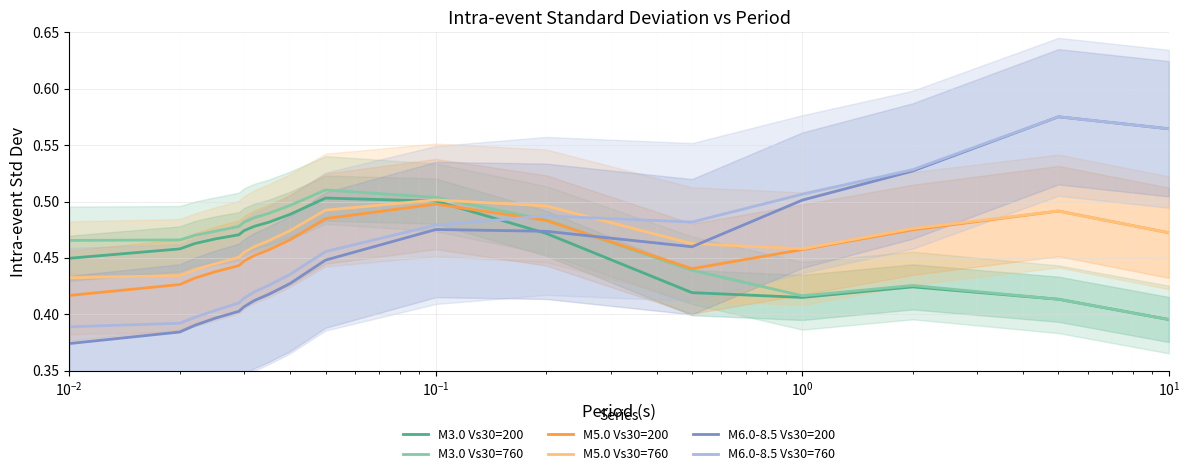

True or false: M3.0 Vs30=760 and M6.0-8.5 Vs30=760 intersect in this chart.

True